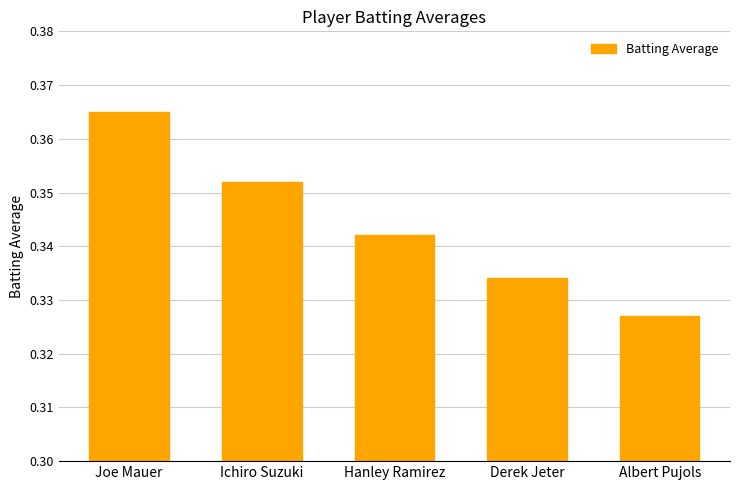

At which label is the value closest to 0?

Albert Pujols